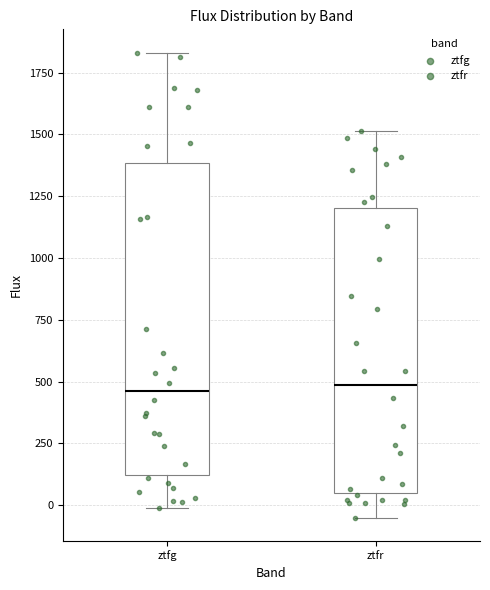

Which box is the tallest, from its lower edge to its upper edge?

ztfg